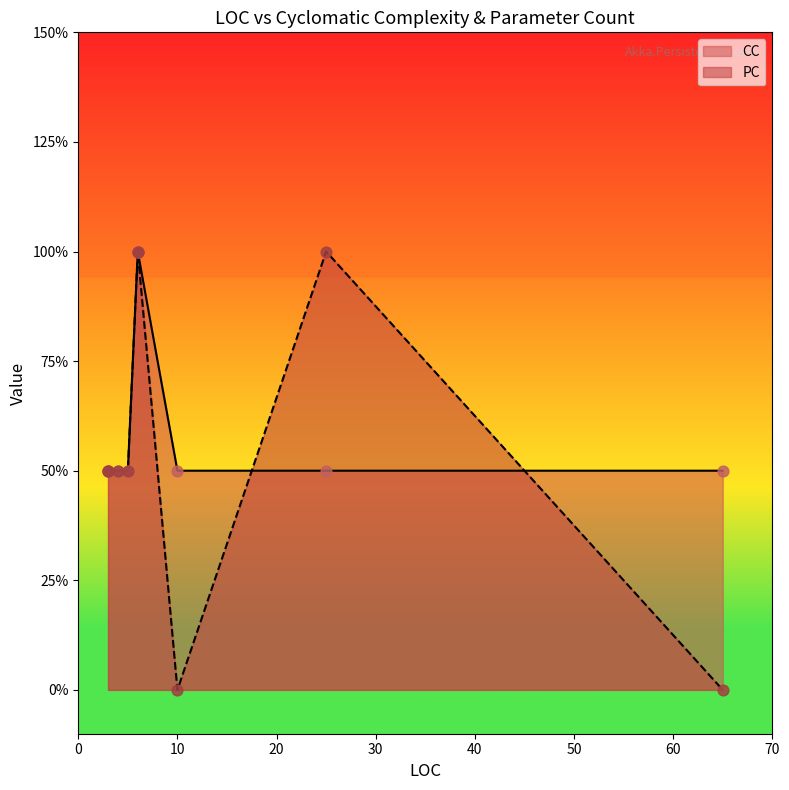

Which series has the largest total across all categories?

CC